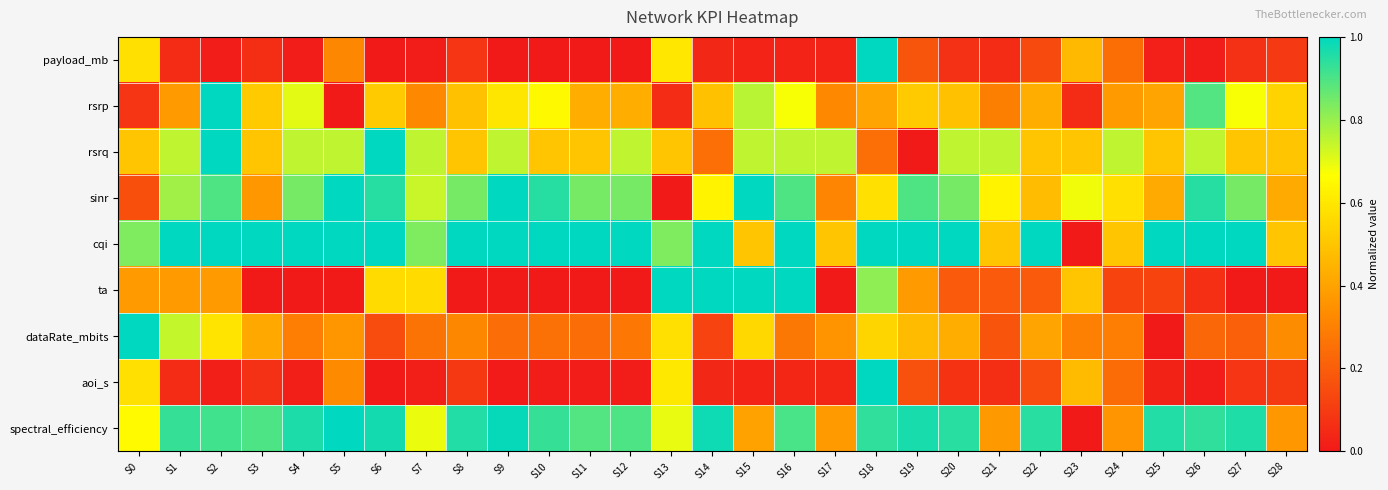

Reading right to left, list all the values displayed in this chart.

payload_mb: S28=0.1	S27=0.1	S26=0.0	S25=0.0	S24=0.2	S23=0.5	S22=0.1	S21=0.1	S20=0.1	S19=0.2	S18=1.0	S17=0.0	S16=0.0	S15=0.0	S14=0.0	S13=0.6	S12=0.0	S11=0.0	S10=0.0	S9=0.0	S8=0.1	S7=0.0	S6=0.0	S5=0.3	S4=0.0	S3=0.1	S2=0.0	S1=0.1	S0=0.6
rsrp: S28=0.5	S27=0.7	S26=0.9	S25=0.4	S24=0.4	S23=0.1	S22=0.4	S21=0.3	S20=0.5	S19=0.5	S18=0.4	S17=0.3	S16=0.7	S15=0.8	S14=0.5	S13=0.1	S12=0.4	S11=0.4	S10=0.6	S9=0.6	S8=0.5	S7=0.3	S6=0.5	S5=0.0	S4=0.7	S3=0.5	S2=1.0	S1=0.4	S0=0.1
rsrq: S28=0.5	S27=0.5	S26=0.8	S25=0.5	S24=0.8	S23=0.5	S22=0.5	S21=0.8	S20=0.8	S19=0.0	S18=0.2	S17=0.8	S16=0.8	S15=0.8	S14=0.2	S13=0.5	S12=0.8	S11=0.5	S10=0.5	S9=0.8	S8=0.5	S7=0.8	S6=1.0	S5=0.8	S4=0.8	S3=0.5	S2=1.0	S1=0.8	S0=0.5
sinr: S28=0.4	S27=0.8	S26=0.9	S25=0.4	S24=0.6	S23=0.7	S22=0.5	S21=0.6	S20=0.8	S19=0.9	S18=0.6	S17=0.3	S16=0.9	S15=1.0	S14=0.6	S13=0.0	S12=0.8	S11=0.8	S10=0.9	S9=1.0	S8=0.8	S7=0.7	S6=0.9	S5=1.0	S4=0.8	S3=0.4	S2=0.9	S1=0.8	S0=0.2
cqi: S28=0.5	S27=1.0	S26=1.0	S25=1.0	S24=0.5	S23=0.0	S22=1.0	S21=0.5	S20=1.0	S19=1.0	S18=1.0	S17=0.5	S16=1.0	S15=0.5	S14=1.0	S13=0.8	S12=1.0	S11=1.0	S10=1.0	S9=1.0	S8=1.0	S7=0.8	S6=1.0	S5=1.0	S4=1.0	S3=1.0	S2=1.0	S1=1.0	S0=0.8
ta: S28=0.0	S27=0.0	S26=0.1	S25=0.1	S24=0.1	S23=0.5	S22=0.2	S21=0.2	S20=0.2	S19=0.4	S18=0.8	S17=0.0	S16=1.0	S15=1.0	S14=1.0	S13=1.0	S12=0.0	S11=0.0	S10=0.0	S9=0.0	S8=0.0	S7=0.6	S6=0.6	S5=0.0	S4=0.0	S3=0.0	S2=0.4	S1=0.4	S0=0.4
dataRate_mbits: S28=0.3	S27=0.2	S26=0.2	S25=0.0	S24=0.3	S23=0.3	S22=0.4	S21=0.2	S20=0.4	S19=0.5	S18=0.5	S17=0.4	S16=0.3	S15=0.6	S14=0.1	S13=0.6	S12=0.3	S11=0.2	S10=0.3	S9=0.2	S8=0.3	S7=0.3	S6=0.1	S5=0.4	S4=0.3	S3=0.4	S2=0.6	S1=0.7	S0=1.0
aoi_s: S28=0.1	S27=0.1	S26=0.0	S25=0.0	S24=0.2	S23=0.5	S22=0.1	S21=0.1	S20=0.1	S19=0.2	S18=1.0	S17=0.0	S16=0.0	S15=0.0	S14=0.0	S13=0.6	S12=0.0	S11=0.0	S10=0.0	S9=0.0	S8=0.1	S7=0.0	S6=0.0	S5=0.3	S4=0.0	S3=0.1	S2=0.0	S1=0.1	S0=0.6
spectral_efficiency: S28=0.4	S27=1.0	S26=0.9	S25=1.0	S24=0.4	S23=0.0	S22=0.9	S21=0.4	S20=0.9	S19=1.0	S18=0.9	S17=0.4	S16=0.9	S15=0.4	S14=1.0	S13=0.7	S12=0.9	S11=0.9	S10=0.9	S9=1.0	S8=1.0	S7=0.7	S6=1.0	S5=1.0	S4=1.0	S3=0.9	S2=0.9	S1=0.9	S0=0.7